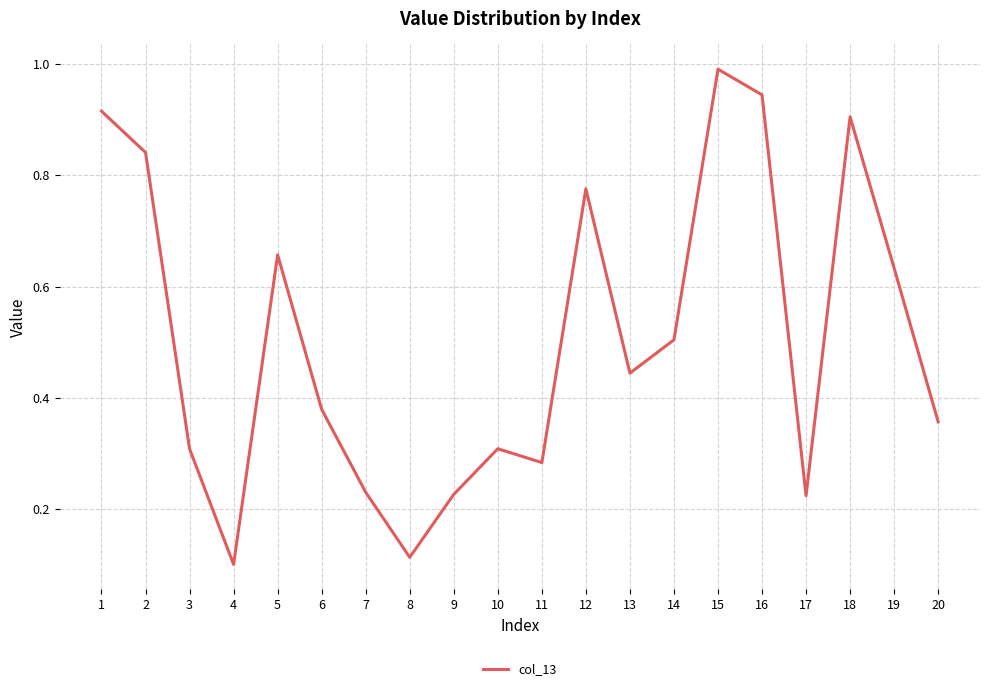

Which category has the highest value across all series?

15